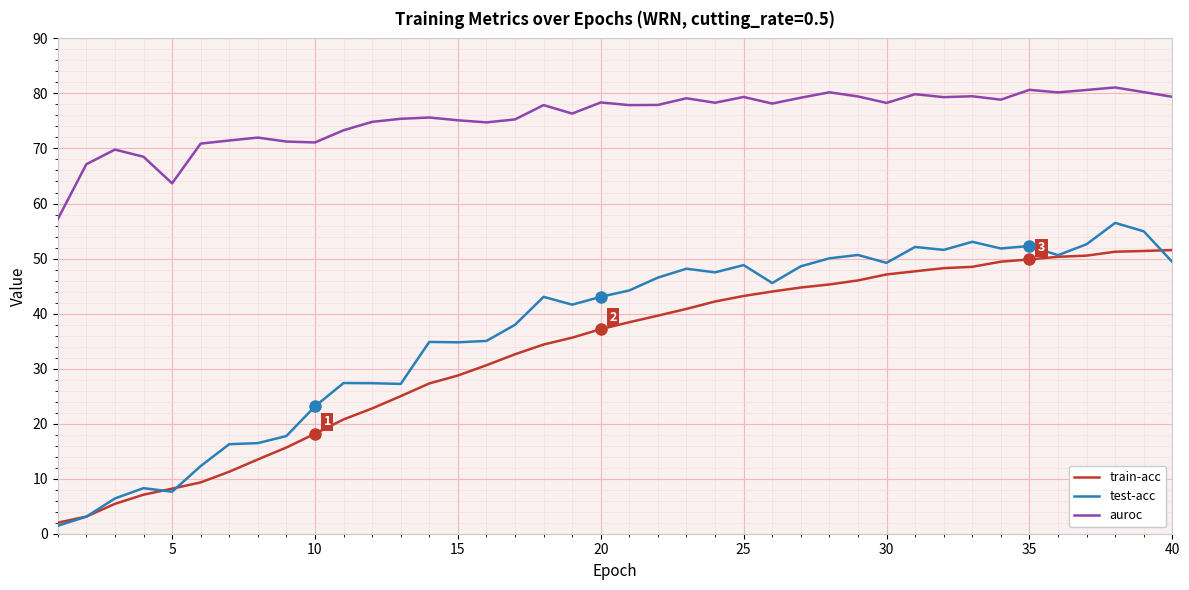

What is the minimum value shown in the chart?

1.5